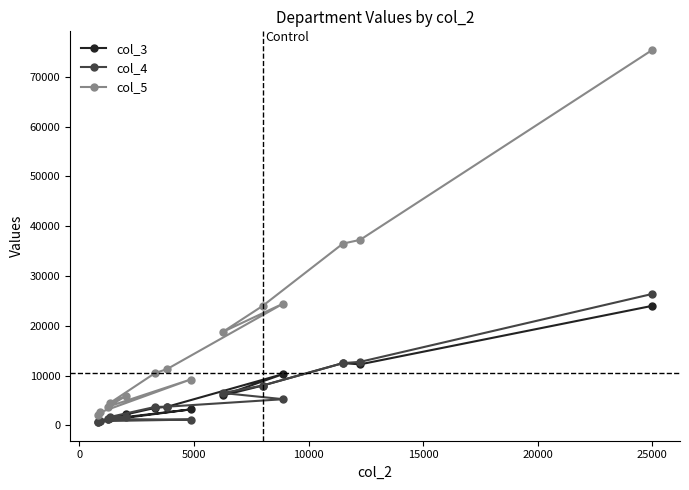

What is the sum of all col_3 values?

89940